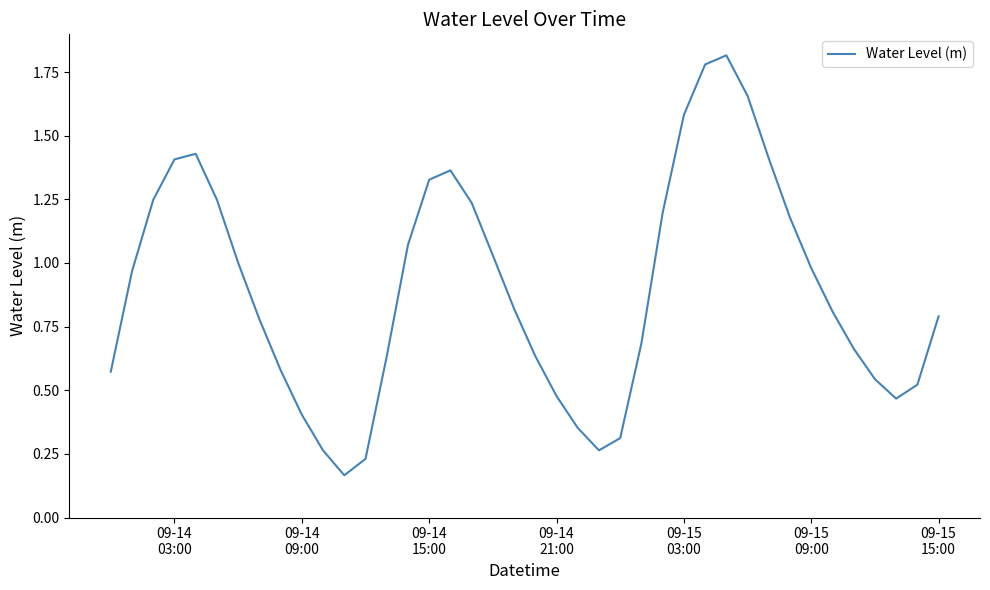

What is the difference between the maximum and minimum values?

1.6